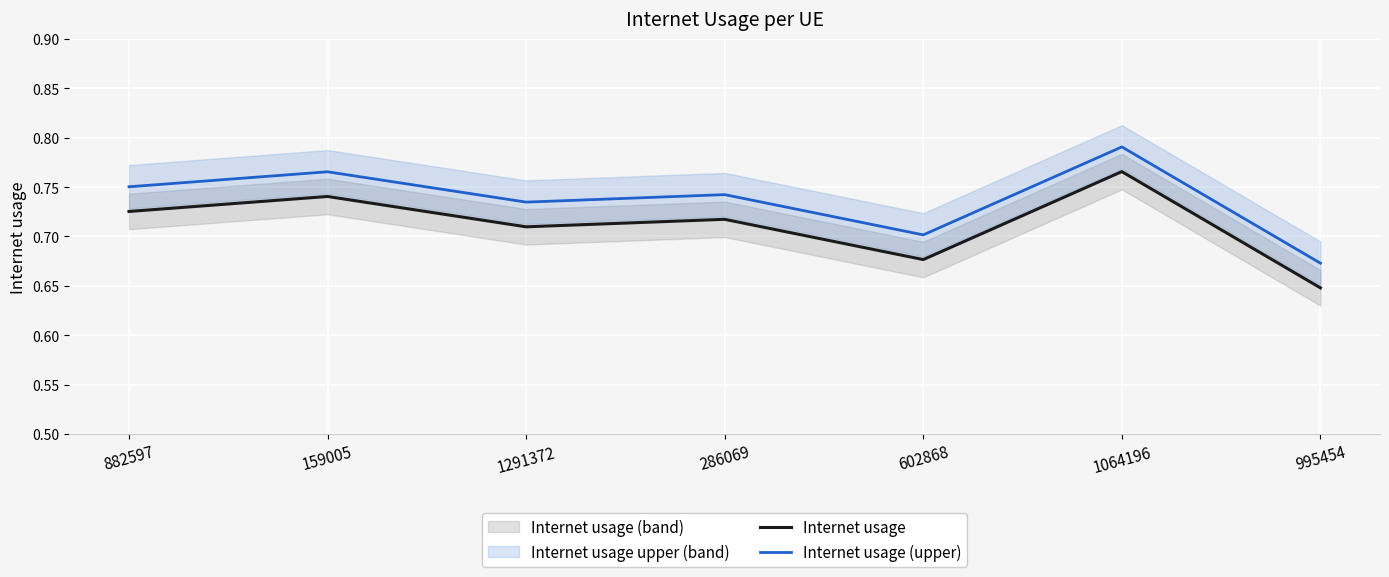

At which category does Internet usage (upper) reach its first local valley?

1291372